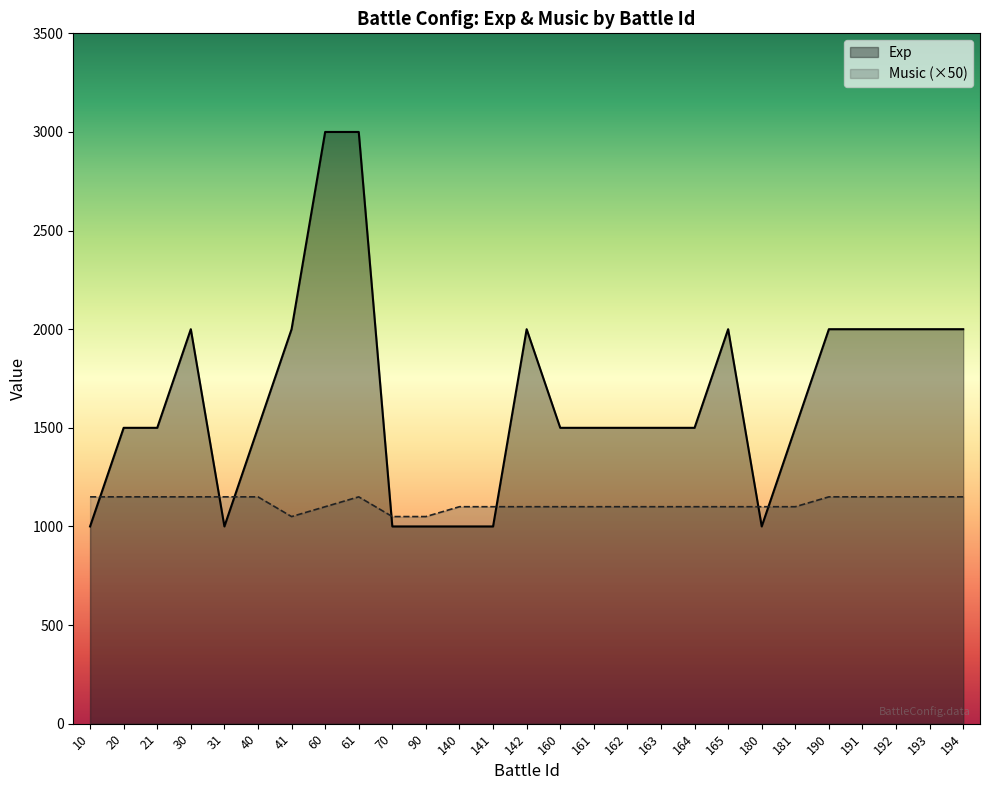

What is the difference between the maximum and minimum values in the Exp series?

2000